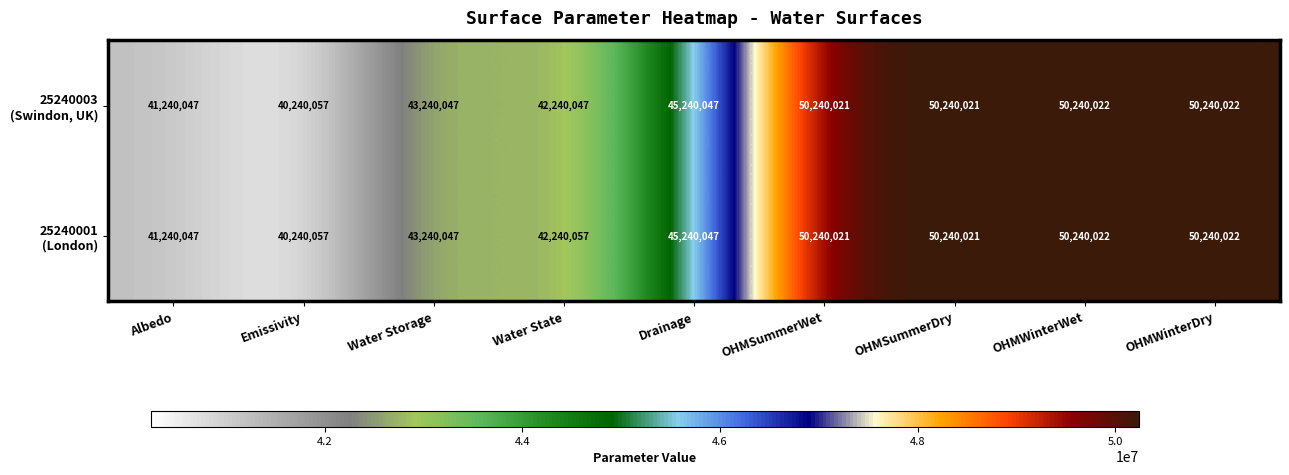

Which label corresponds to the smallest value in the chart?

Emissivity